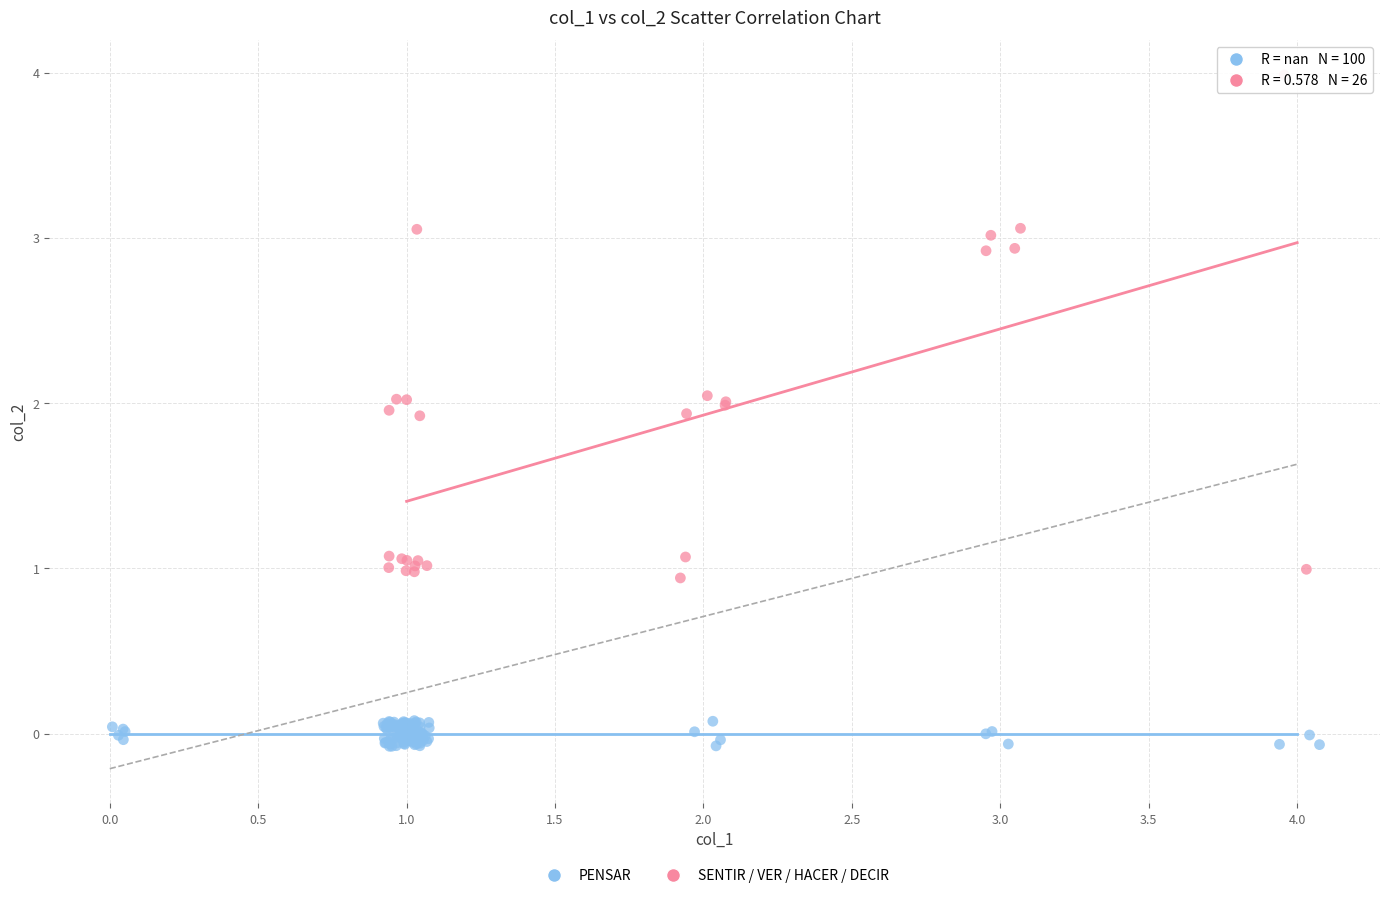

Which series contains the highest Y value?

SENTIR / VER / HACER / DECIR